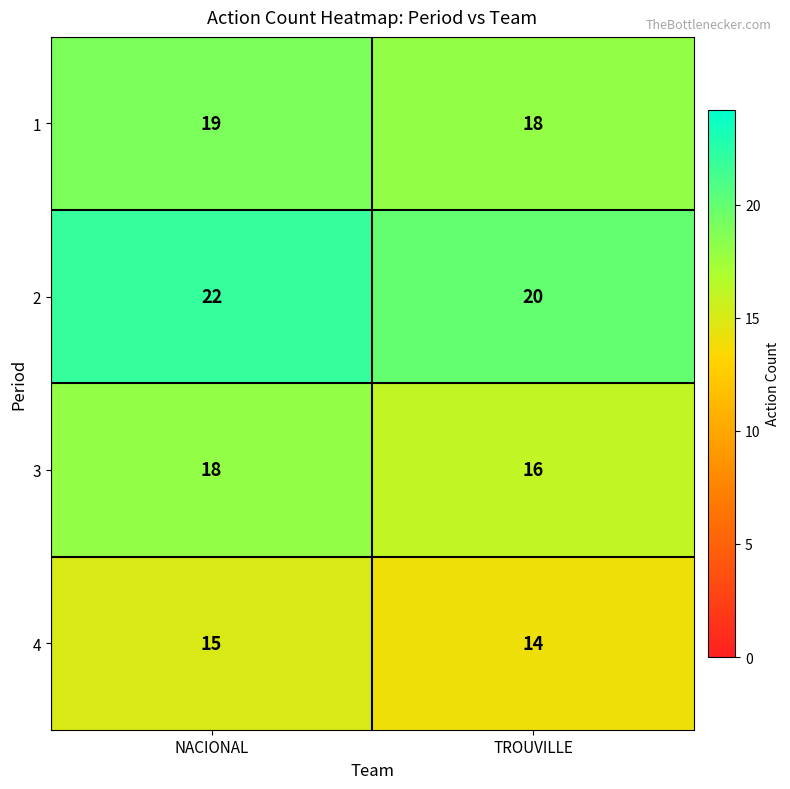

What is the sum of all 1 values?

37